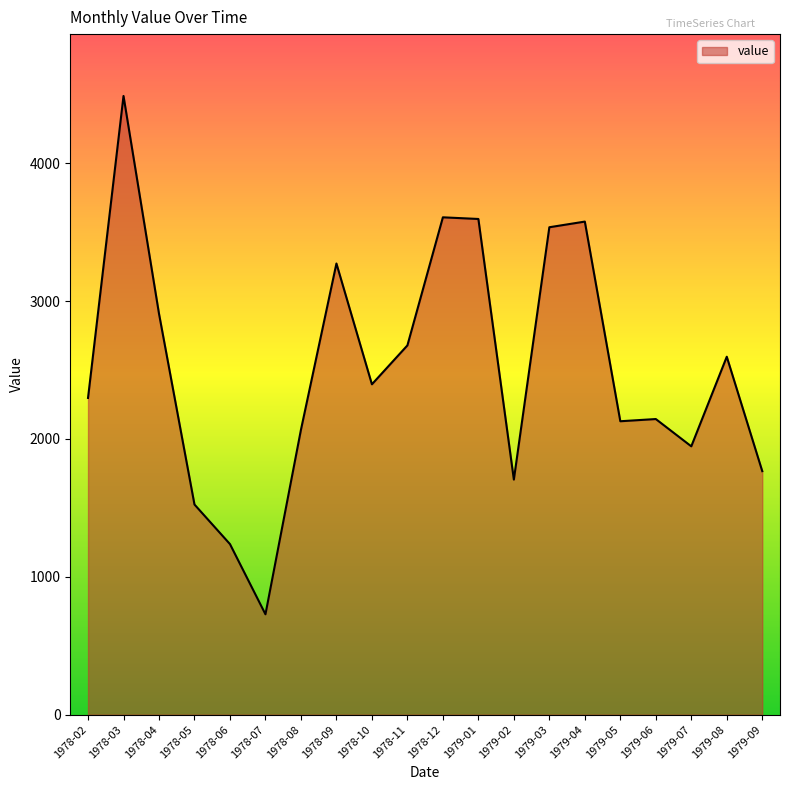

True or false: the data has more than 2 interior local peaks.

True